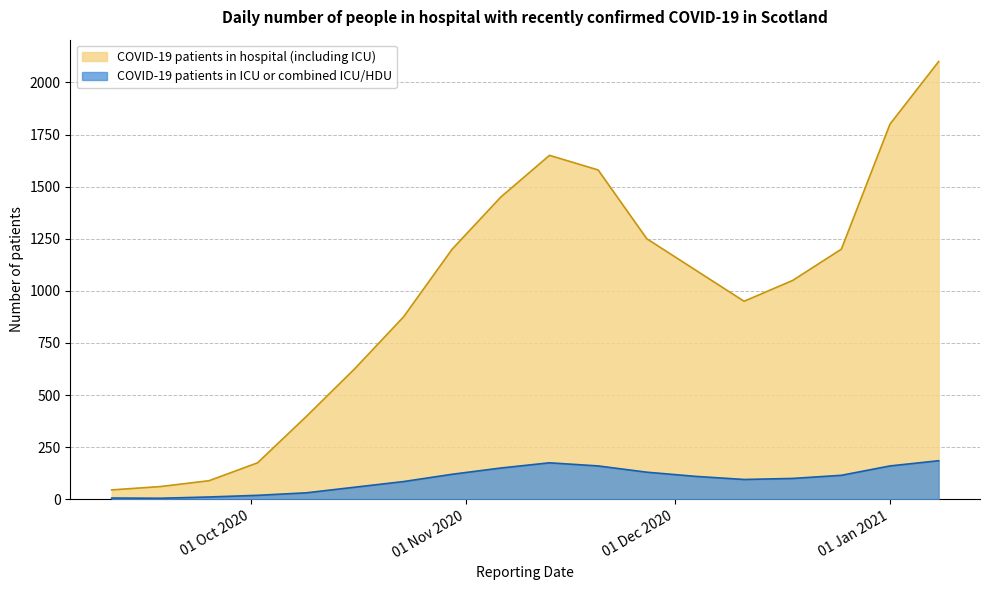

Is it true that COVID-19 patients in hospital (including ICU) equals 1580 at 2020-11-20?

True